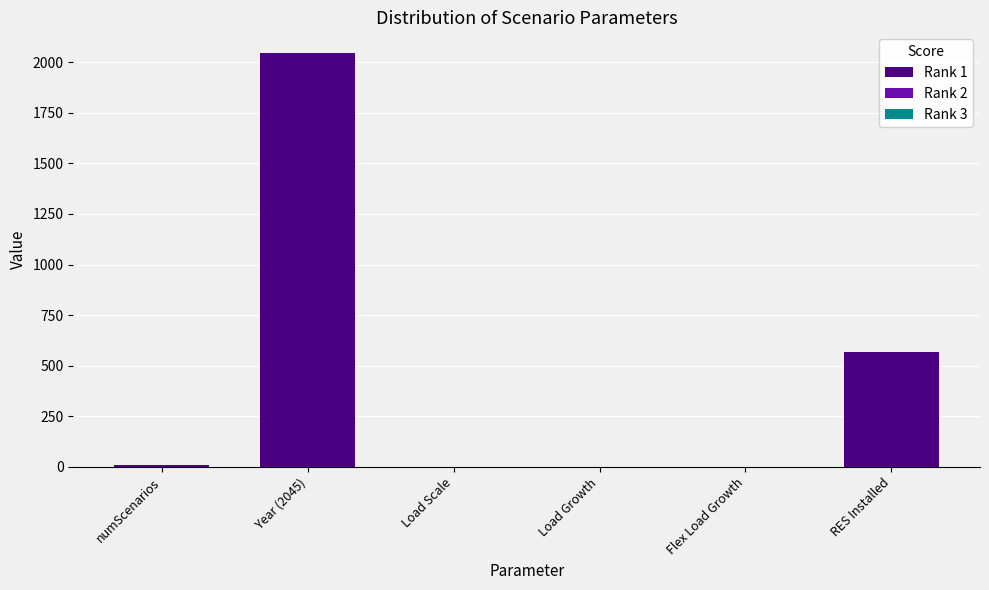

What is the highest value of the Rank 1 series?

2045.0